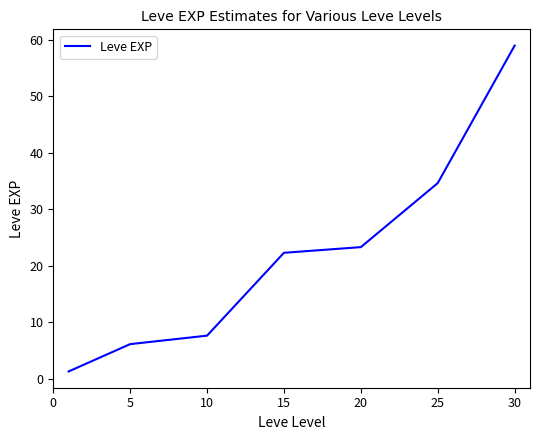

What is the average value?

22.1